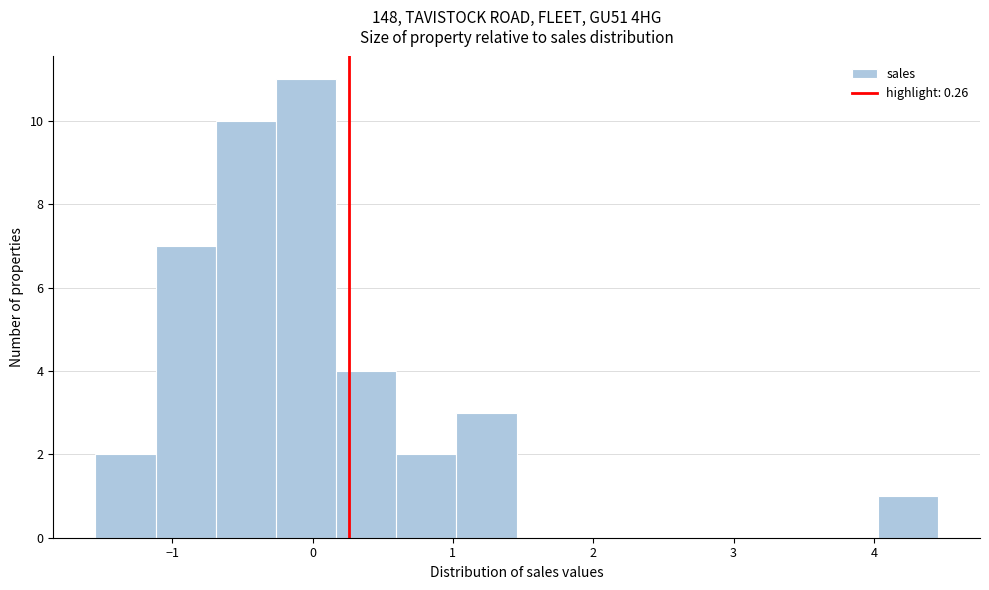

Reading left to right, list every bar in this chart as the range it spans on the x-axis followed by its height. Neither the bar edges nor the heights are printed on the chart, so give them approximately, as read against the axes.

-1.5 to -1.1: 2
-1.1 to -0.7: 7
-0.7 to -0.3: 10
-0.3 to 0.2: 11
0.2 to 0.6: 4
0.6 to 1.0: 2
1.0 to 1.5: 3
1.5 to 1.9: 0
1.9 to 2.3: 0
2.3 to 2.7: 0
2.7 to 3.2: 0
3.2 to 3.6: 0
3.6 to 4.0: 0
4.0 to 4.5: 1